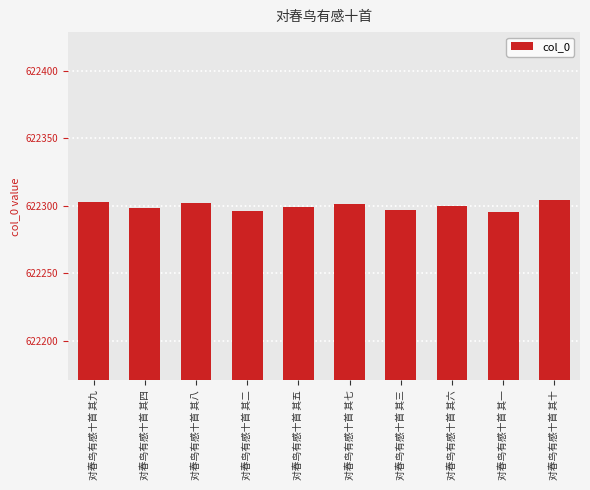

What is the label of the 2nd bar from the left?

对春鸟有感十首 其四